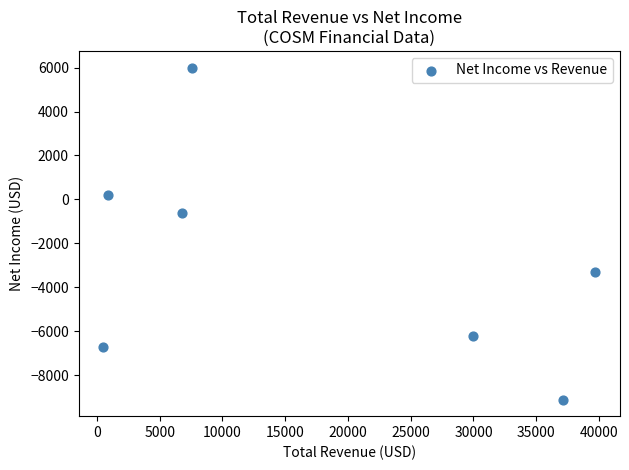

What is the average Y value?

-2814